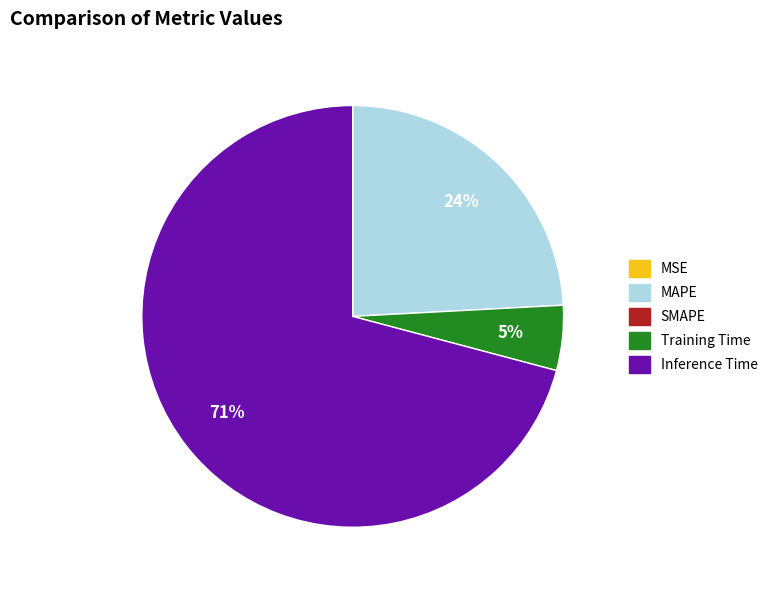

Does any single category account for the majority?

Yes